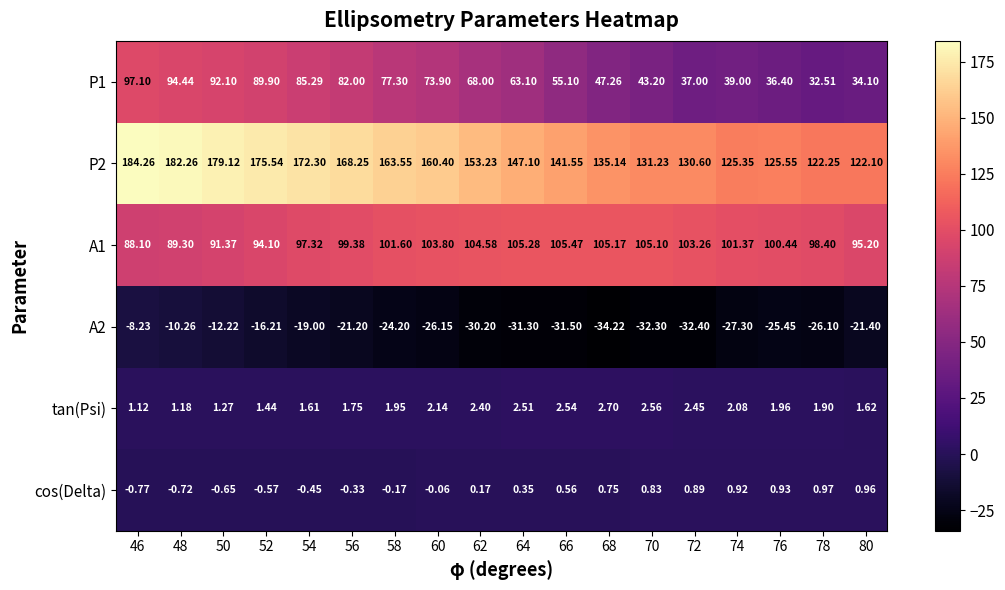

Is the value of P2 at 60 greater than the value of P1 at 62?

Yes